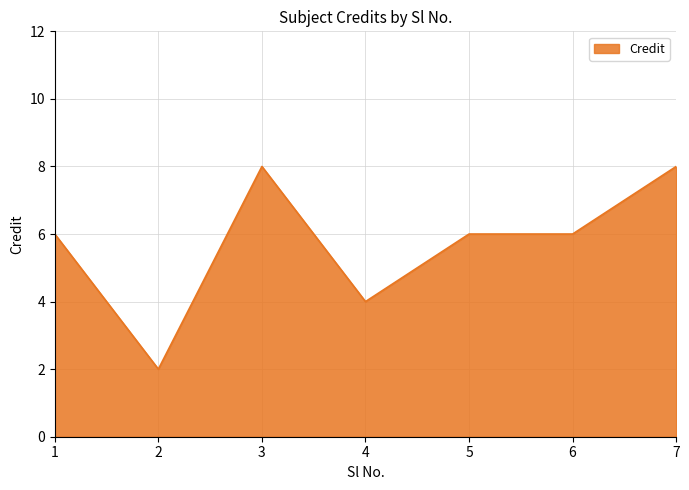

Where is the first local maximum?

3